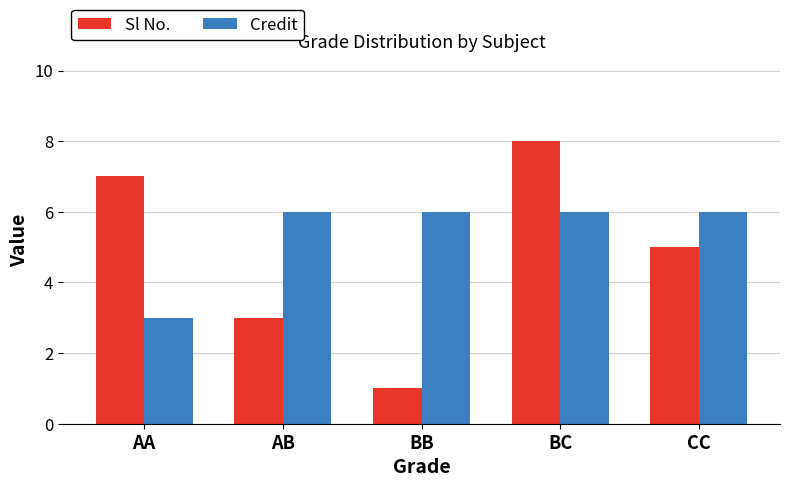

Is it true that Credit equals 6 at BB?

True